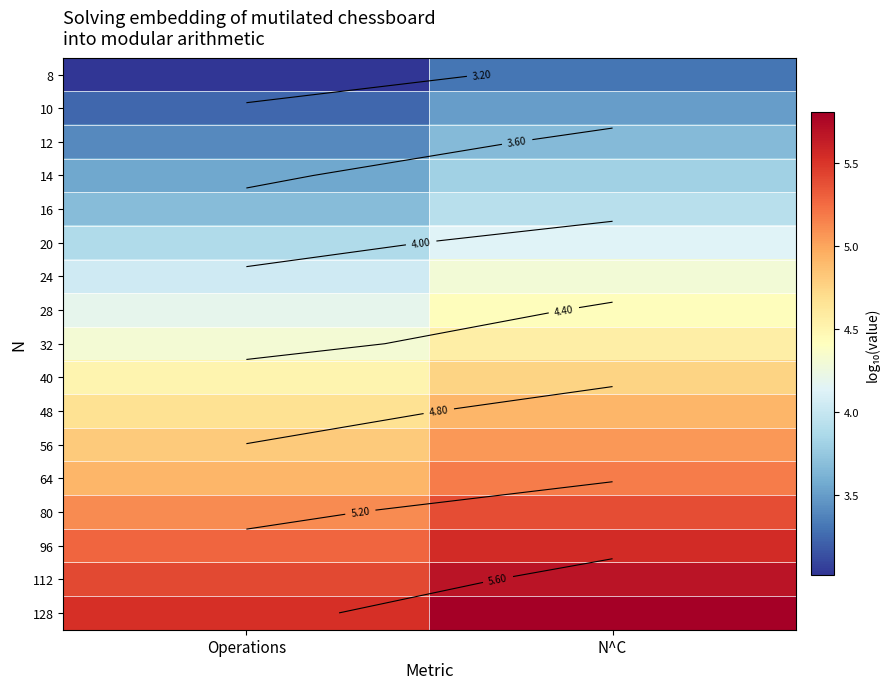

At which category is the sum across all series the highest?

N^C